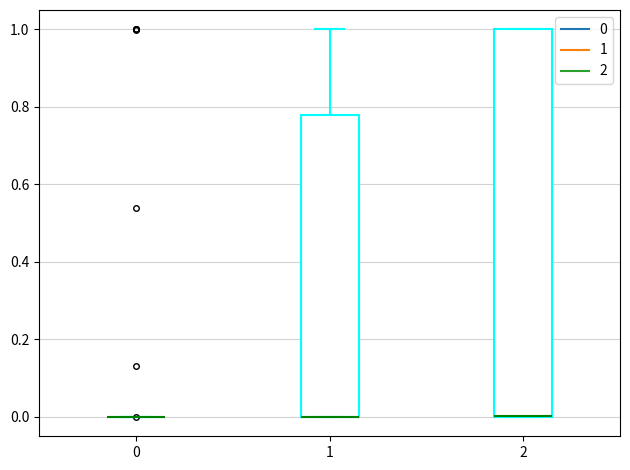

Reading left to right, read every box against the y-axis: the position of its median line, the range the box covers, and the ends of its whiskers. The values are not printed on the chart, so give them approximately, as read against the axis.

0: box collapsed to a line at 0.00, whiskers 0.00 to 0.00
1: median 0.00 (drawn on the box's lower edge), box 0.00 to 0.78, whiskers 0.00 to 1.00
2: median 0.00 (drawn on the box's lower edge), box 0.00 to 1.00, whiskers 0.00 to 1.00